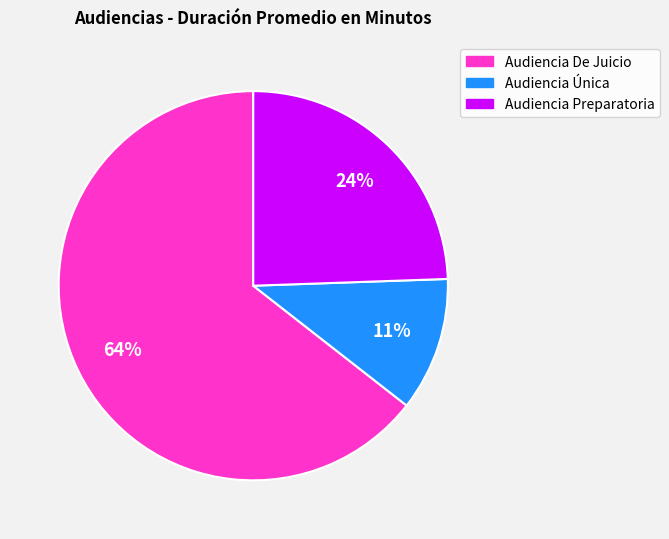

Is it true that Audiencia Preparatoria is 24% of the pie?

True